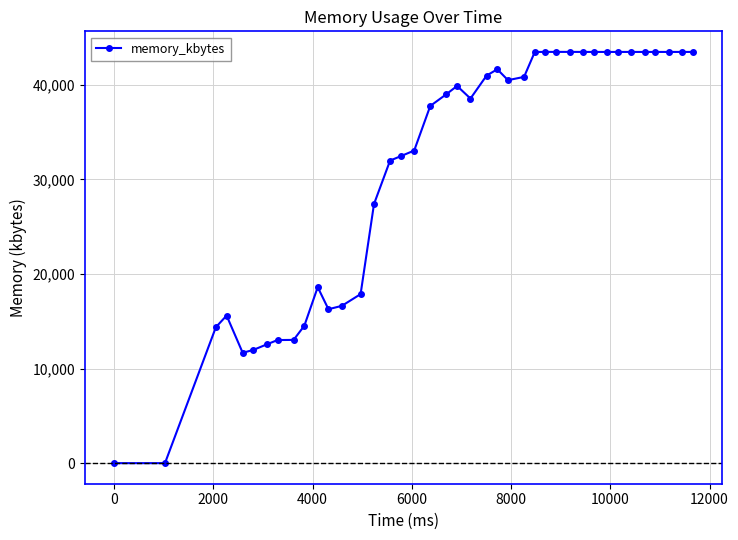

How many series are shown in this chart?

1